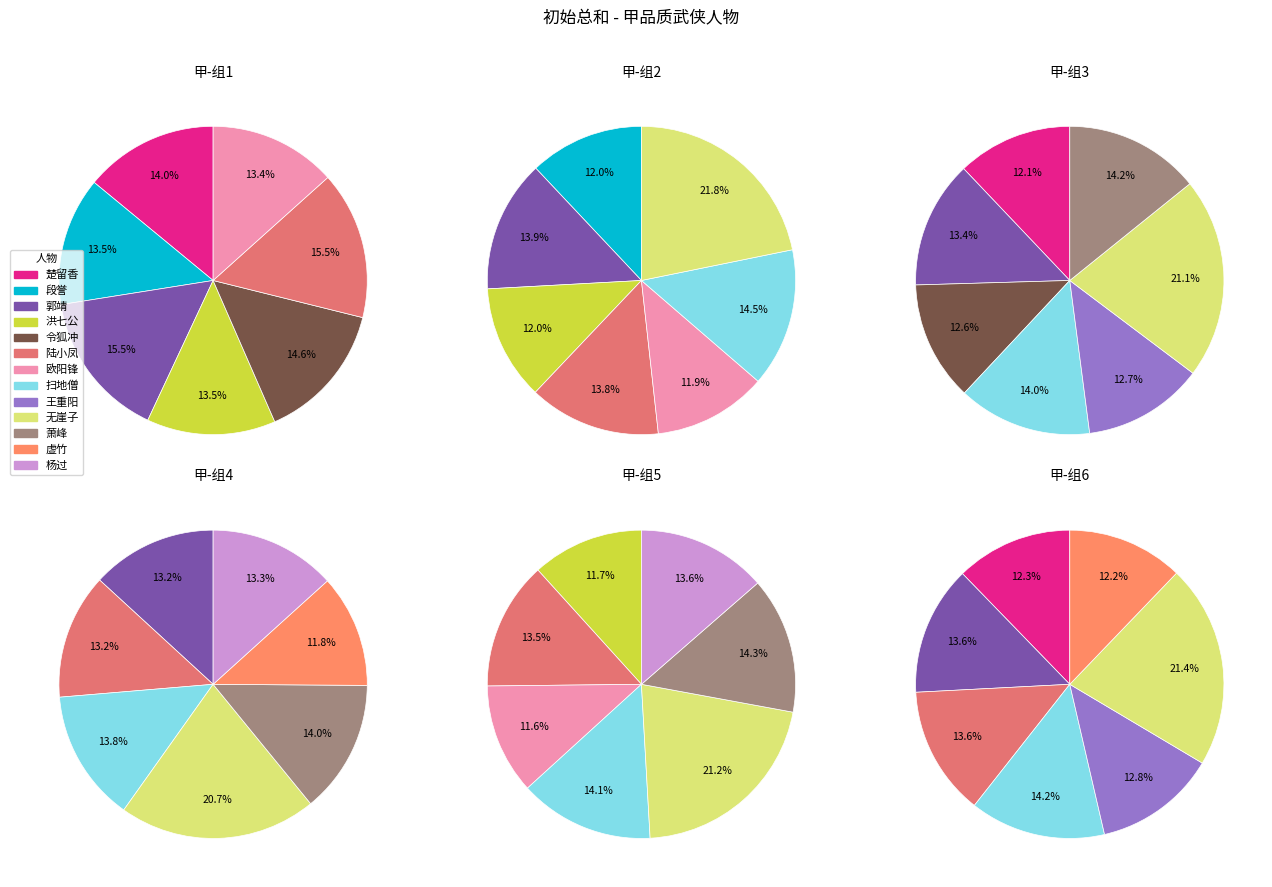

Does 萧峰 represent more than half of the total?

No